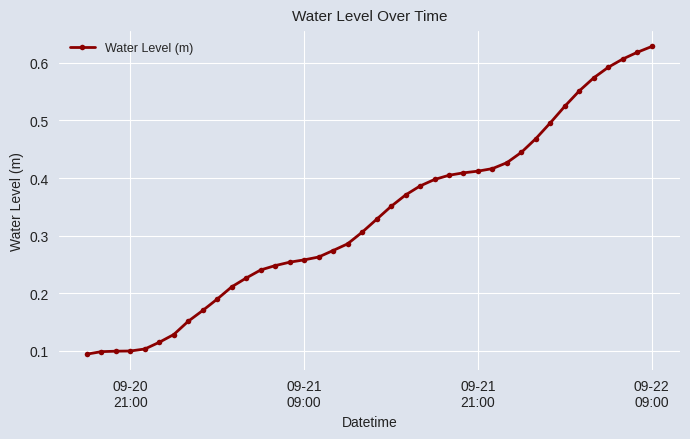

What is the sum of all values?

13.2